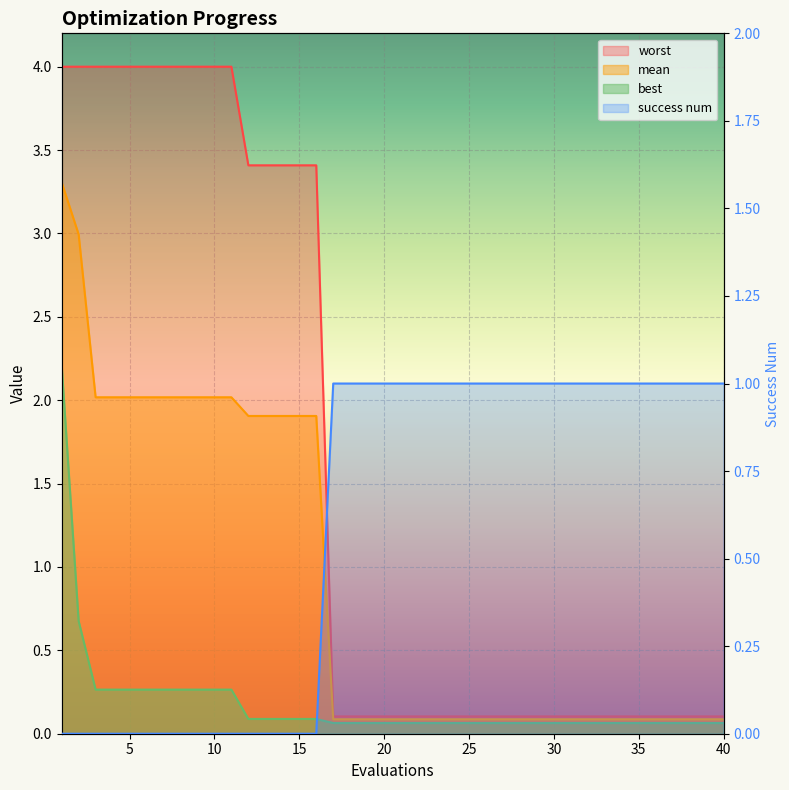

Between 14 and 35, which series saw the biggest shift?

worst